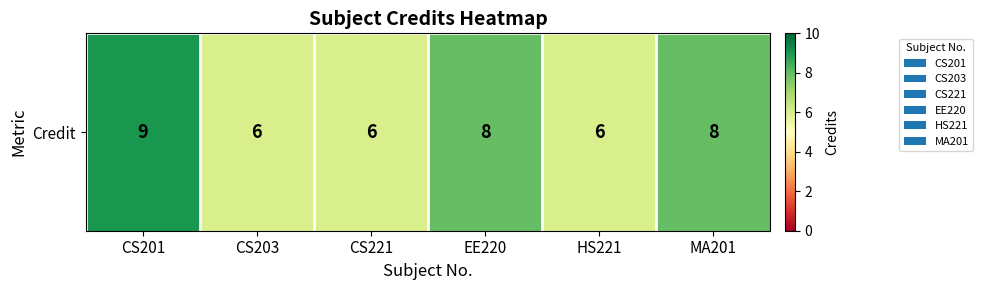

Reading left to right, extract all data points from this chart.

9	6	6	8	6	8